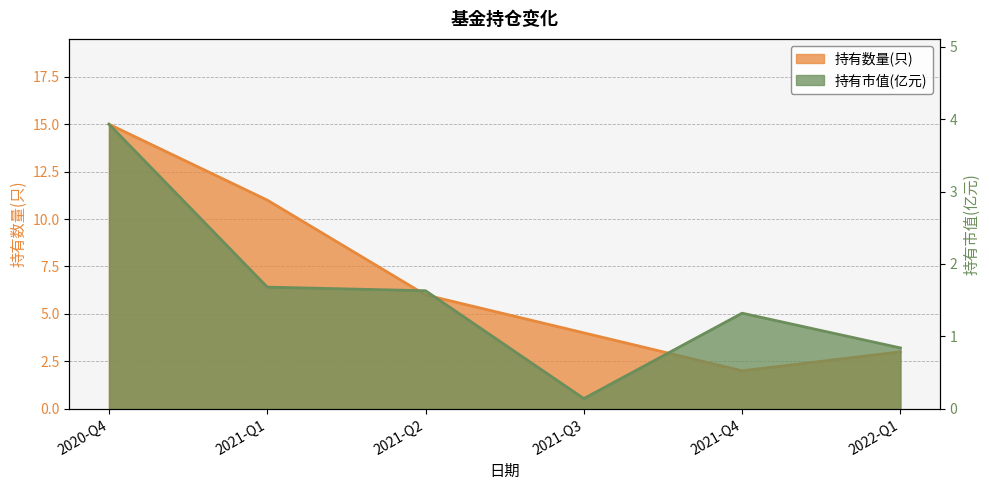

Reading left to right, list all the values displayed in this chart.

持有数量(只): 15.0	11.0	6.0	4.0	2.0	3.0
持有市值(亿元): 3.9	1.7	1.6	0.1	1.3	0.8